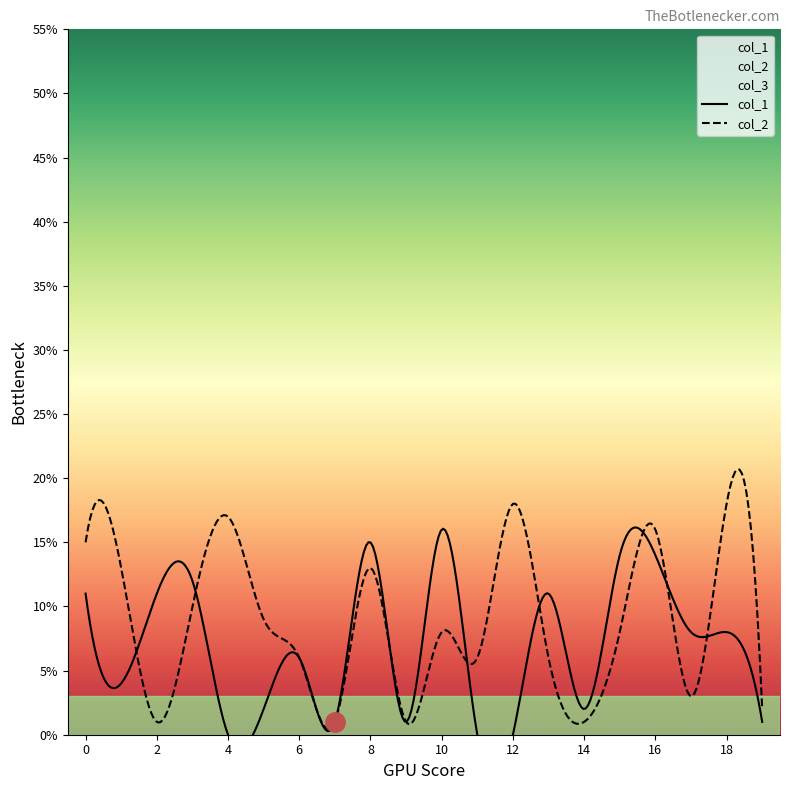

In col_3, how many points are higher than both neighbors (excluding endpoints)?

5